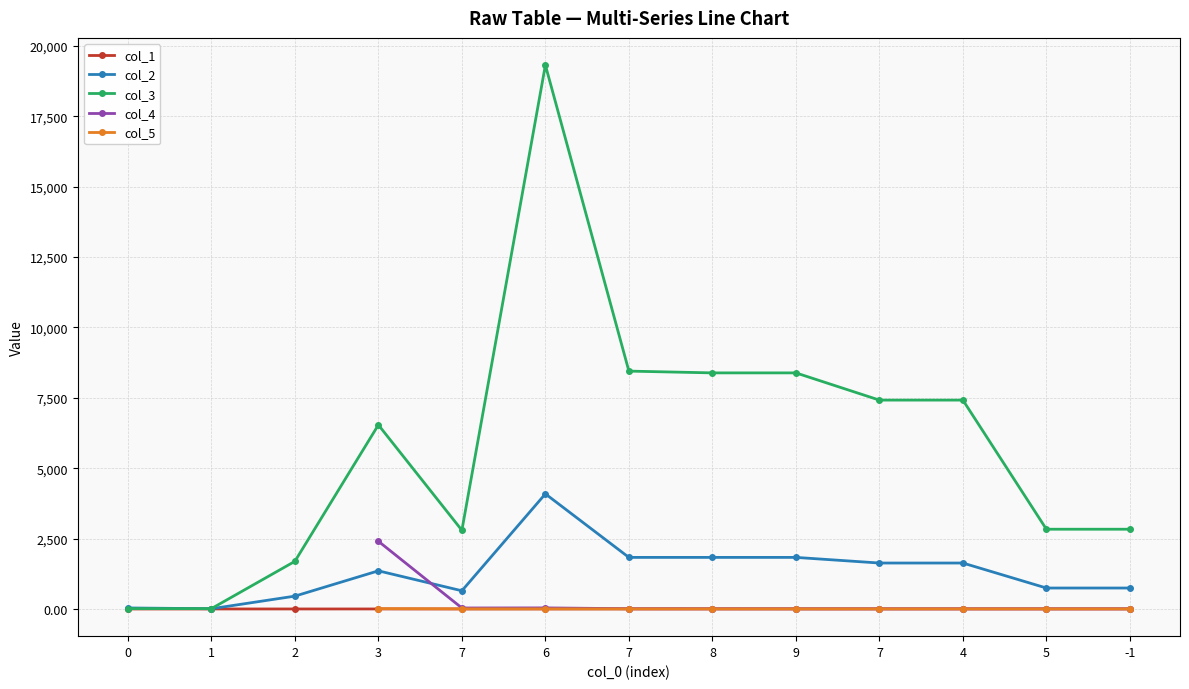

What are all the series names shown in the legend?

col_1, col_2, col_3, col_4, col_5